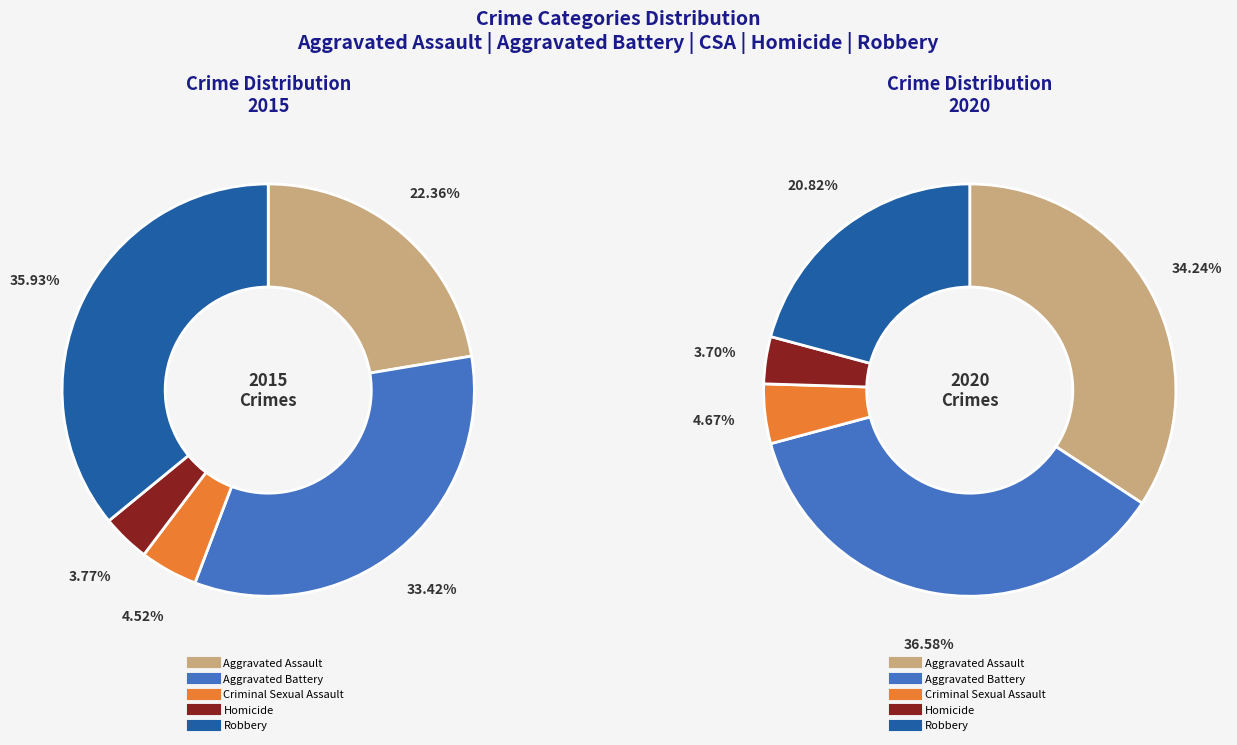

Is Aggravated Assault the majority of the pie?

No